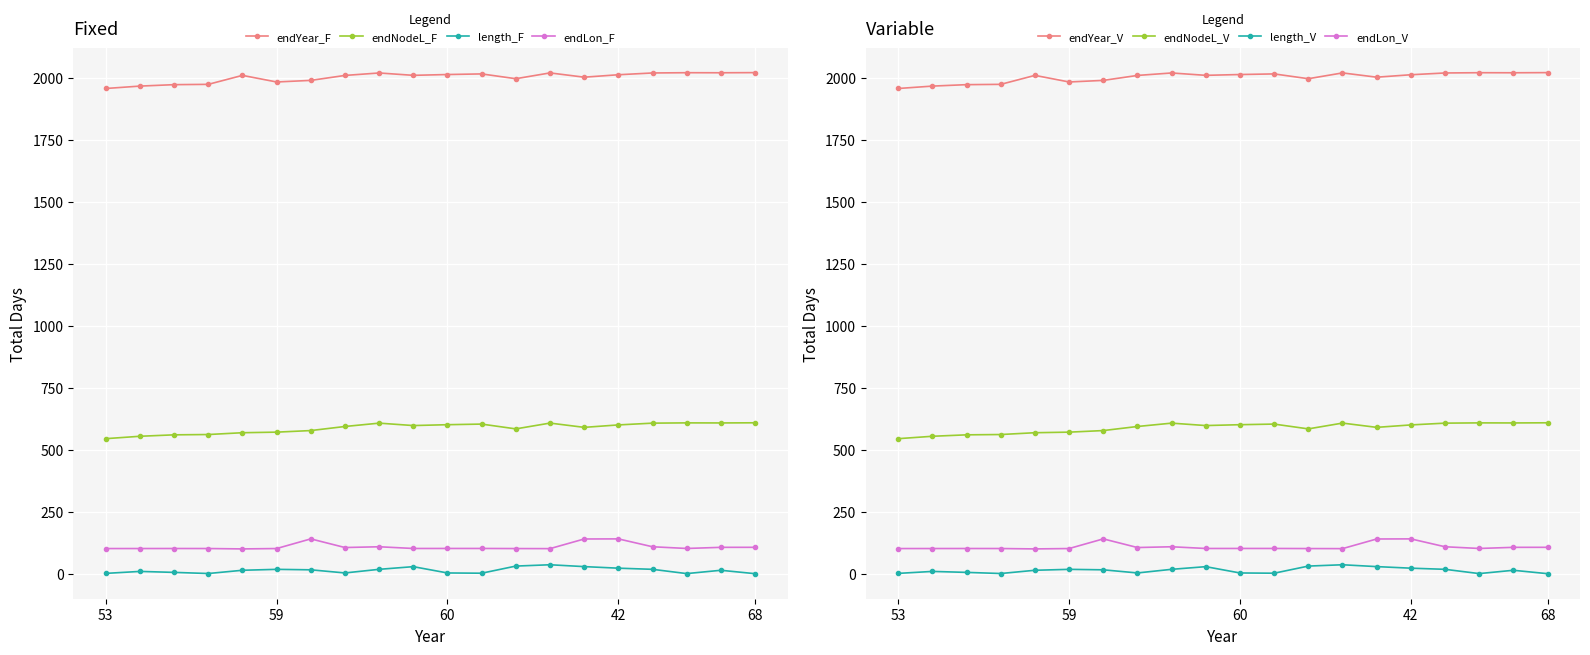

Rank the series by their maximum value, from highest to lowest.

endYear, endNodeL, endLon, length